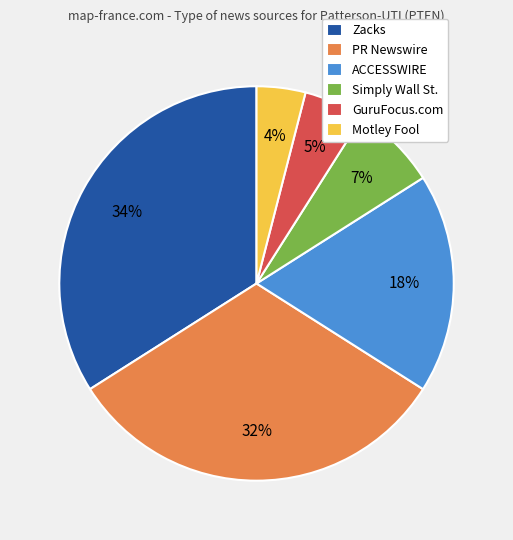

How many segments does this pie chart have?

6